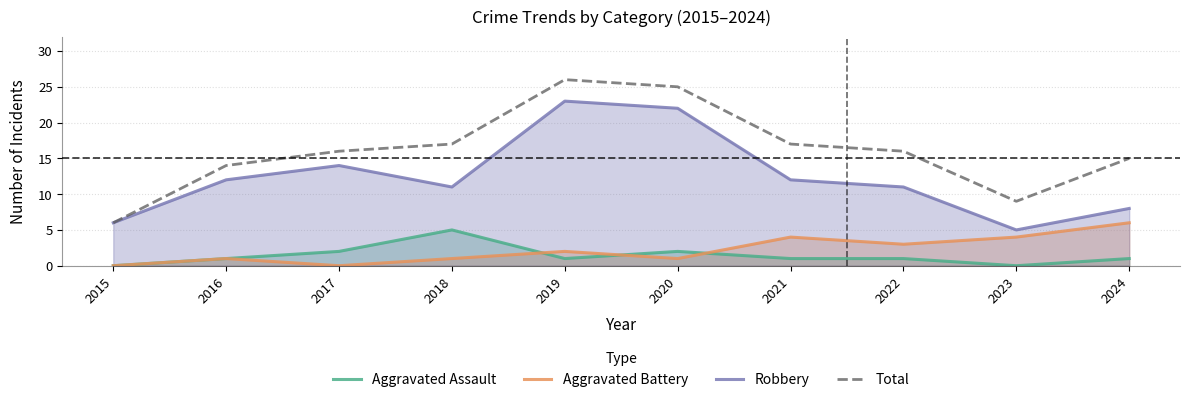

The Robbery series shows 5 at 2023. True or false?

True